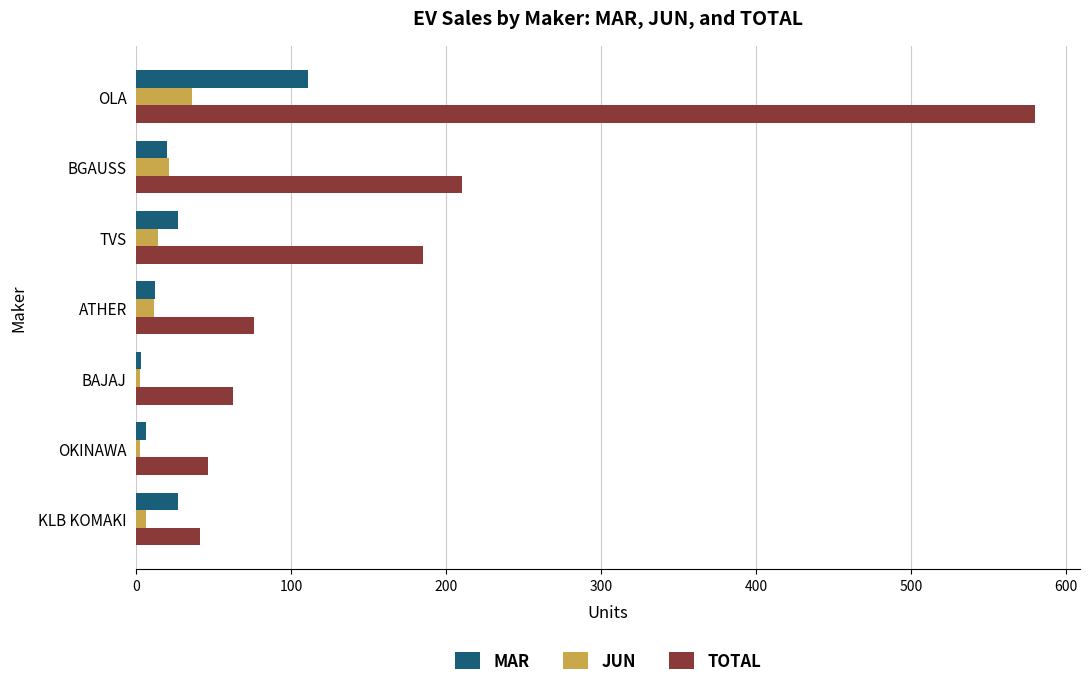

Where is TOTAL nearest to the value 310?

BGAUSS